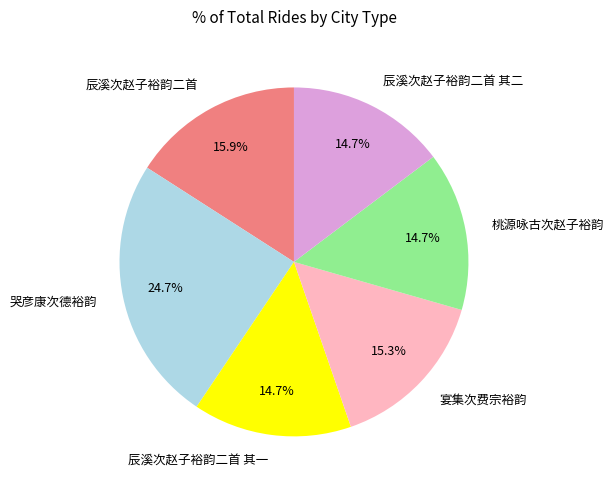

What is the largest slice in the pie chart?

哭彦康次德裕韵